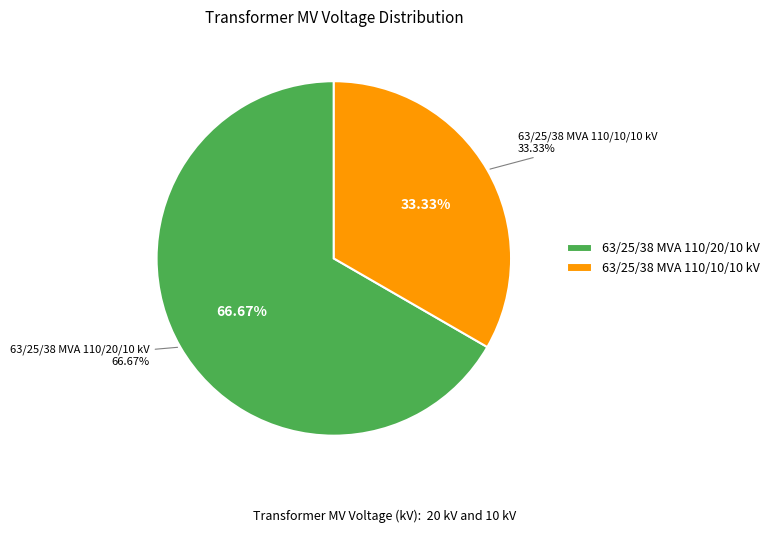

Rank the categories by value from highest to lowest.

63/25/38 MVA 110/20/10 kV, 63/25/38 MVA 110/10/10 kV